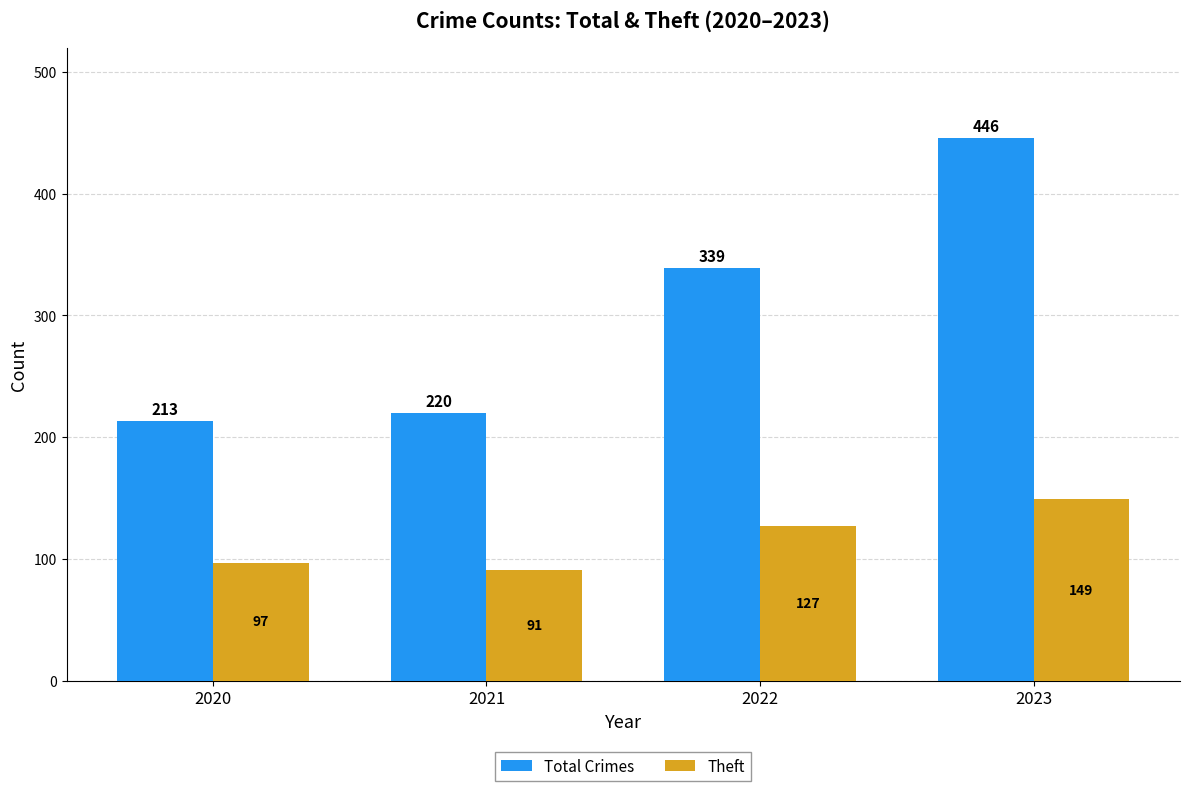

Are the bars grouped side by side (vs. stacked)?

Yes